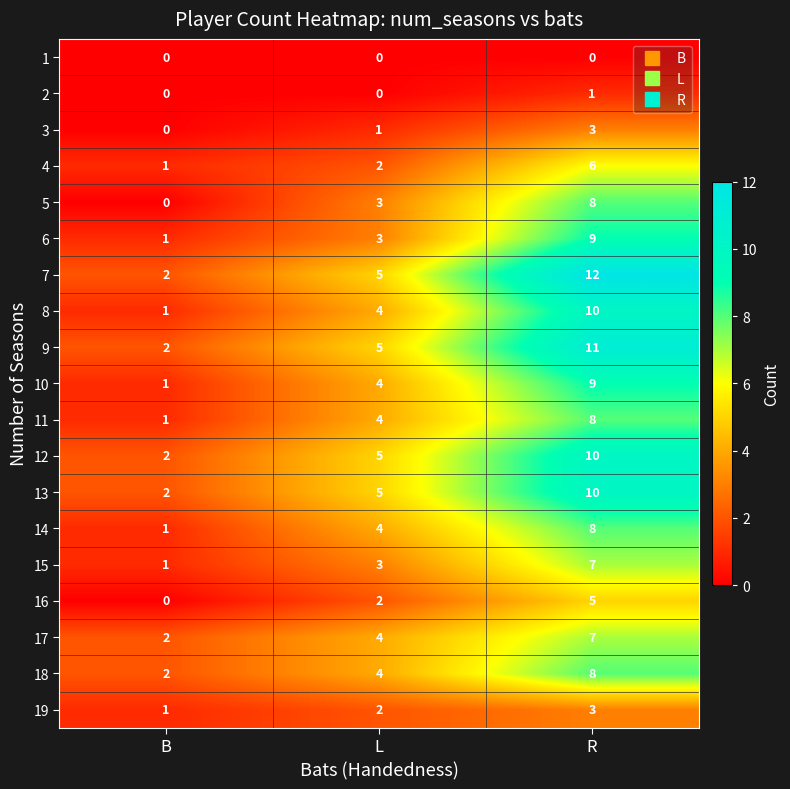

At which category is the sum across all series the highest?

R